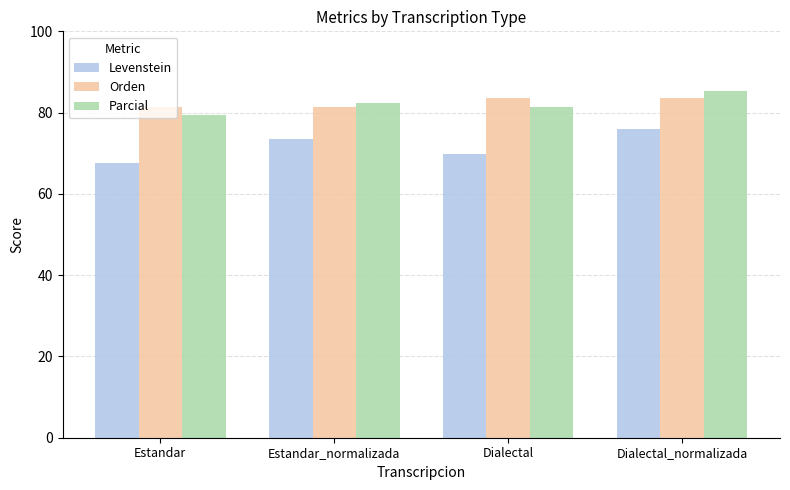

Reading left to right, transcribe all the data shown in this chart.

Levenstein: 67.7	73.5	69.8	75.9
Orden: 81.3	81.3	83.6	83.6
Parcial: 79.4	82.4	81.3	85.3